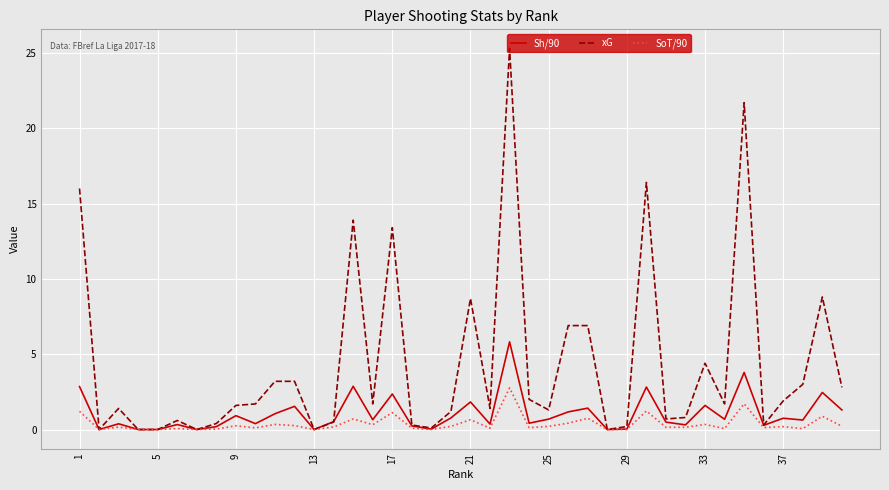

What is the maximum value shown in the chart?

25.3